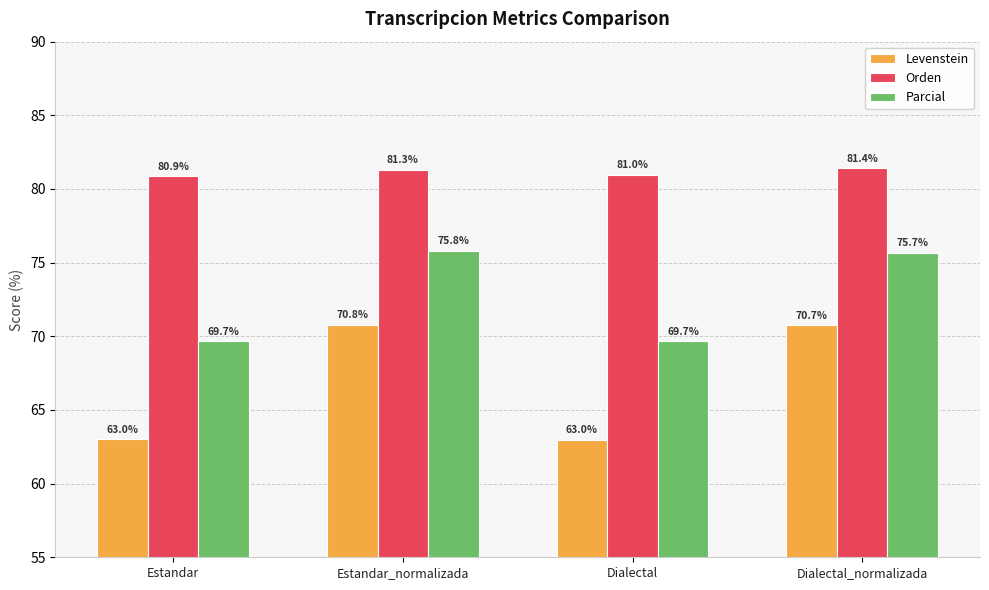

Which series has the largest range (max minus min)?

Levenstein